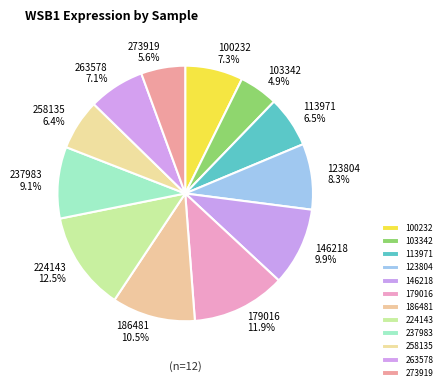

What percentage is the 237983 slice, to the nearest percent?

9%